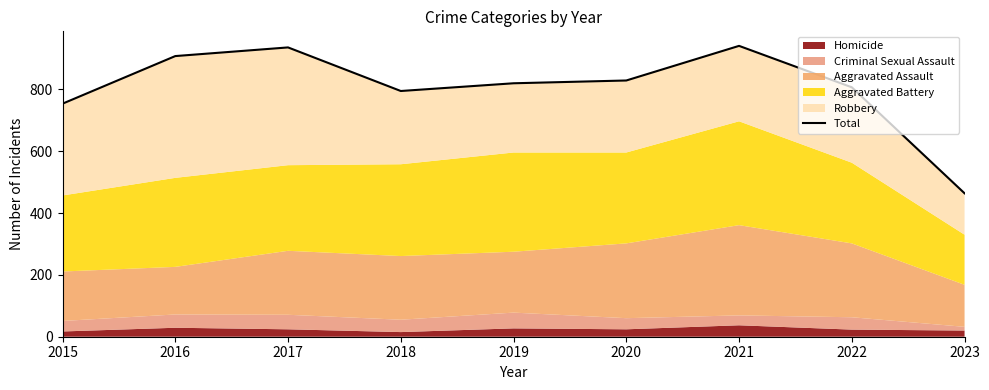

Approximately how many times larger is the value at 2018 compared to 2023?

1.7